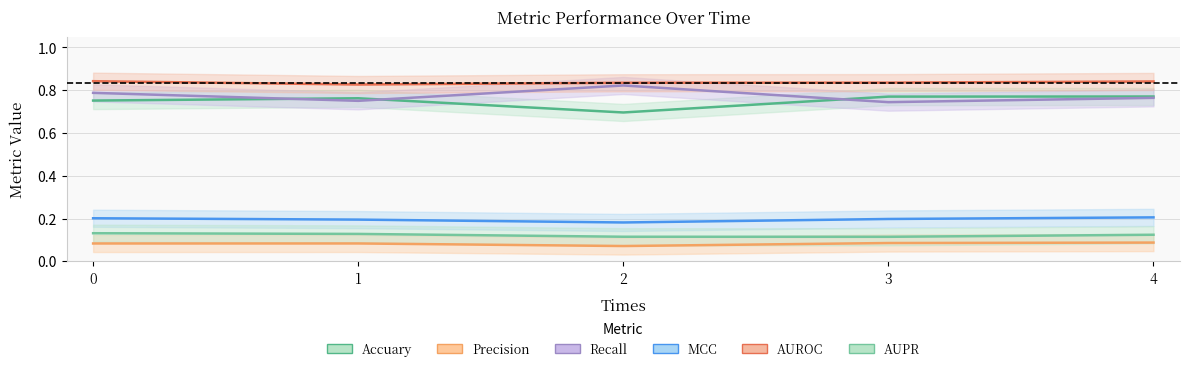

True or false: AUPR and Recall intersect in this chart.

False